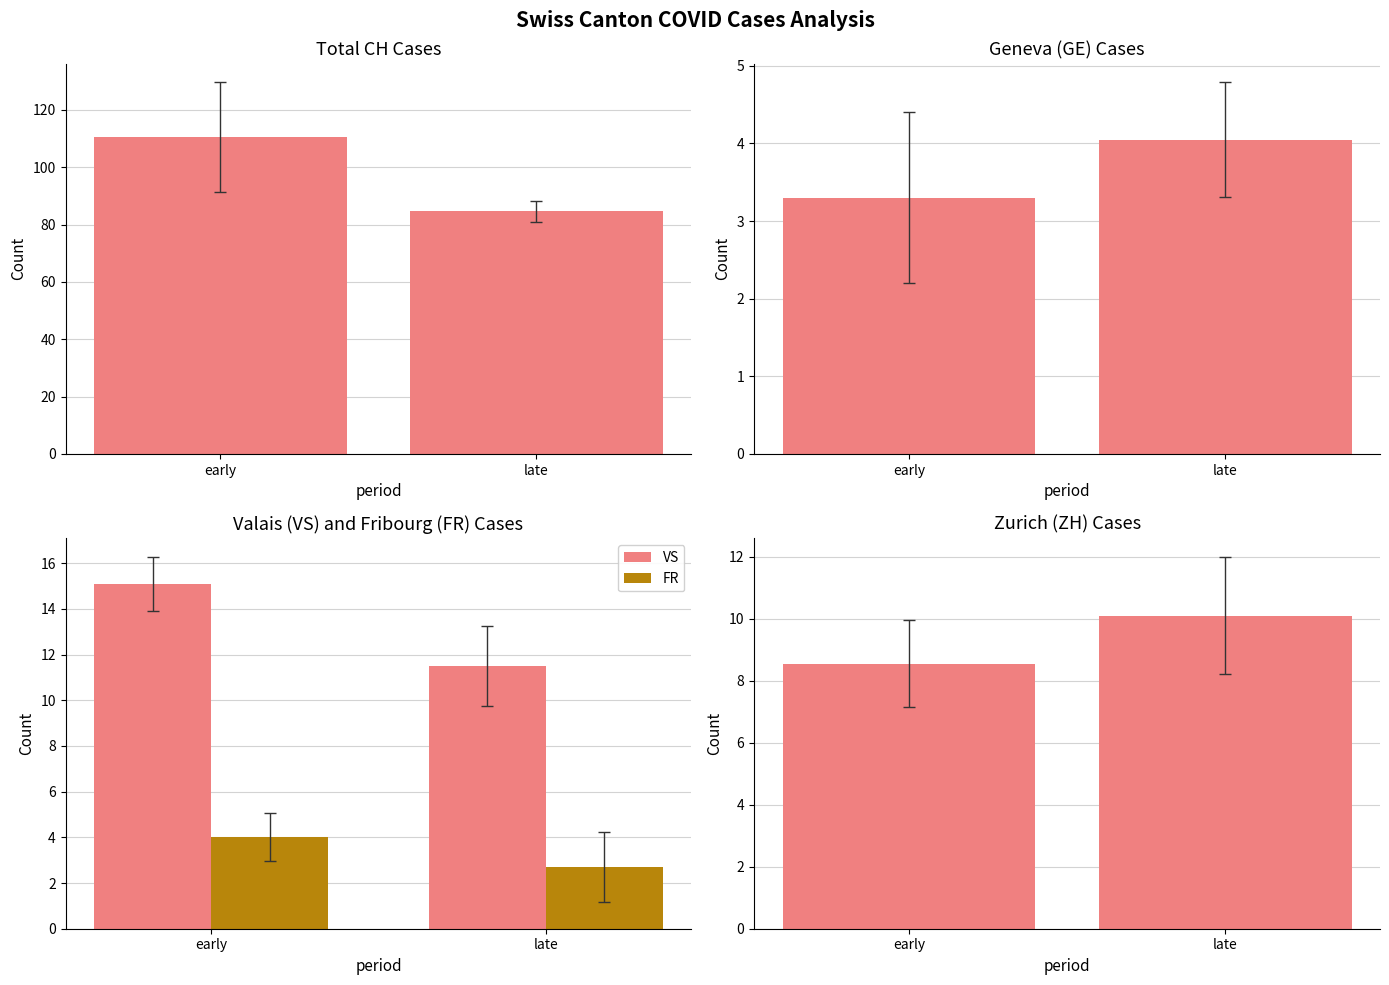

What is the difference between the maximum and minimum values in the FR series?

1.3